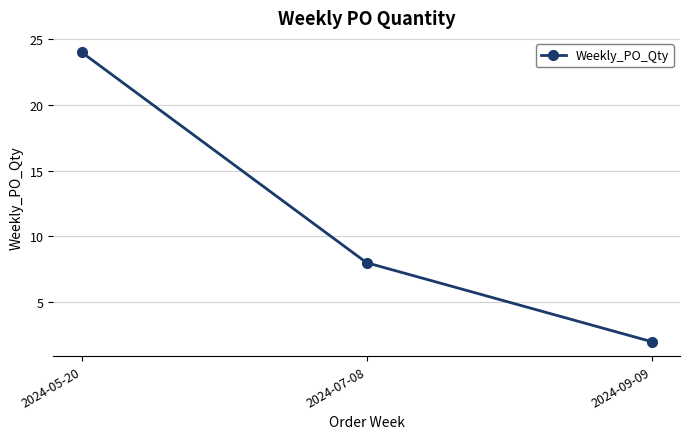

True or false: the data shows 8 at 2024-07-08.

True